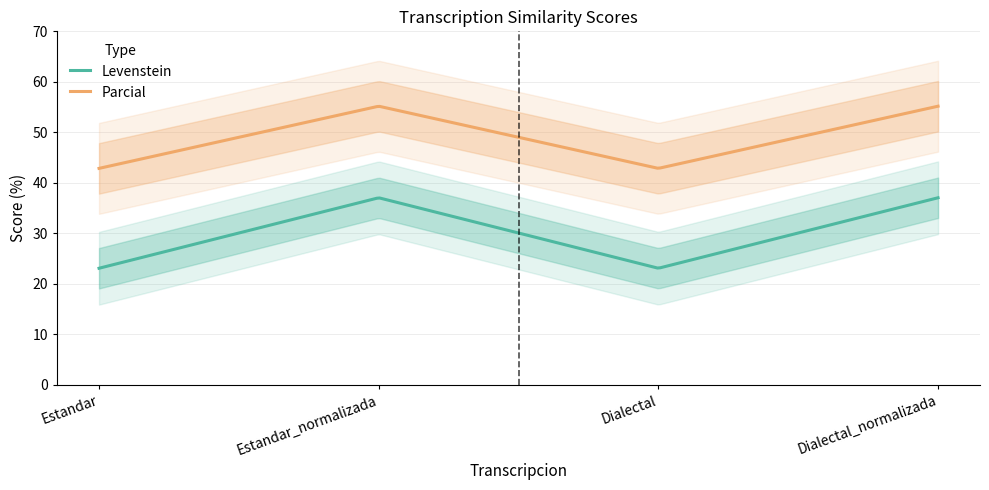

What value does the Levenstein series have at Estandar_normalizada?

37.0